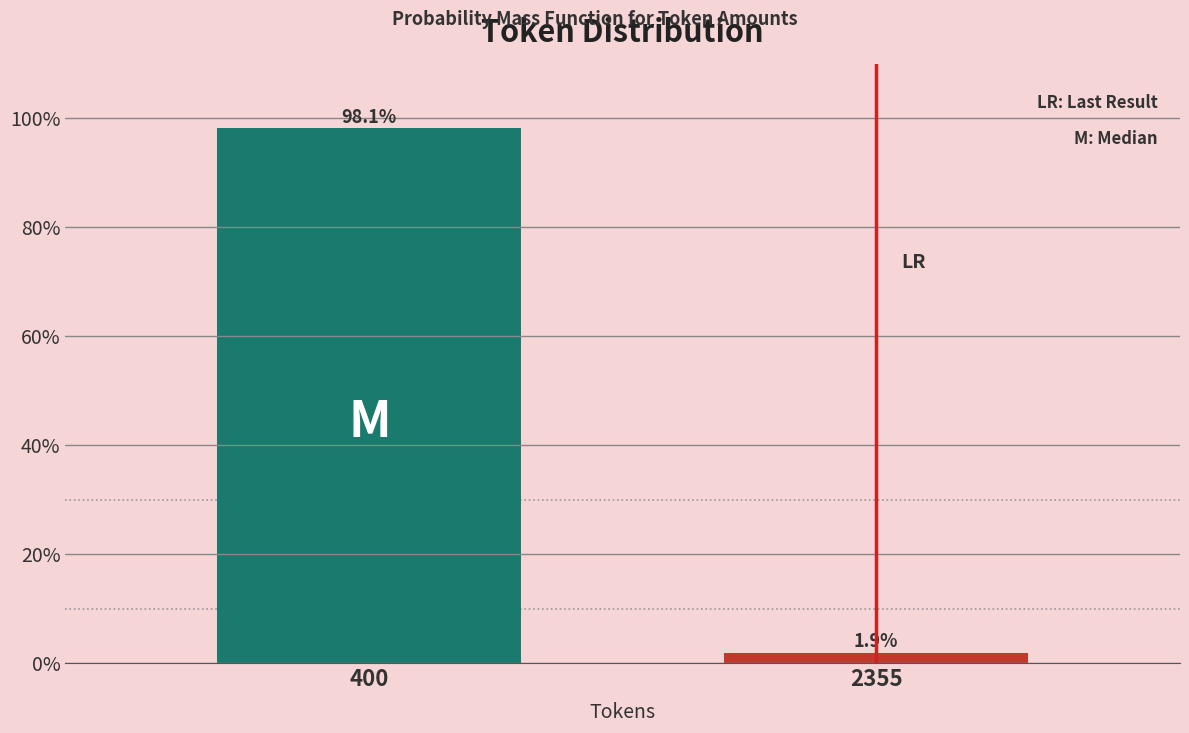

Reading left to right, list all the values displayed in this chart.

98.1	1.9